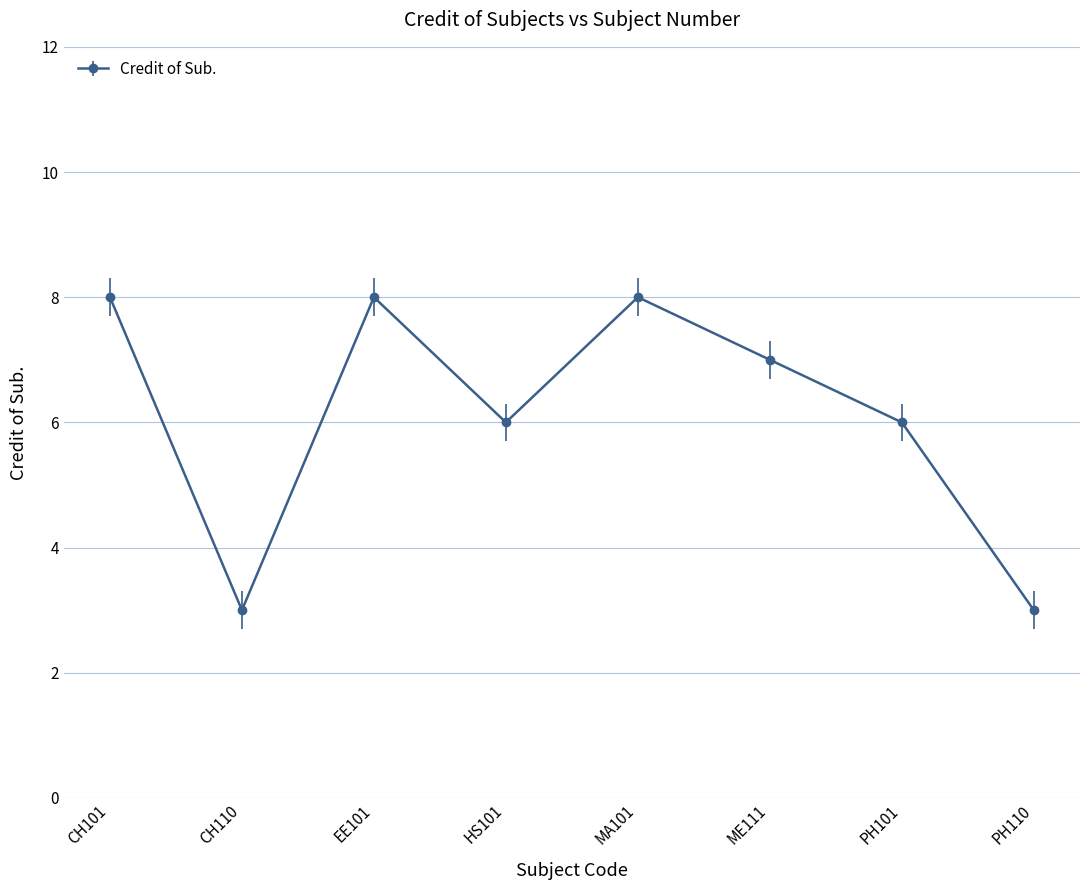

True or false: the data shows 2 at HS101.

False